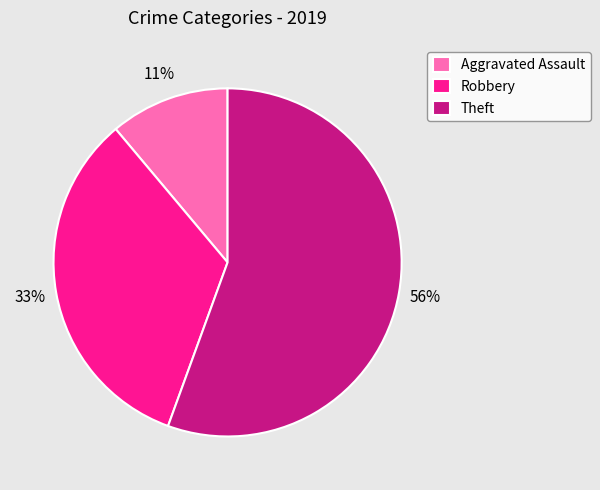

To the nearest percent, what is the average slice percentage?

33%